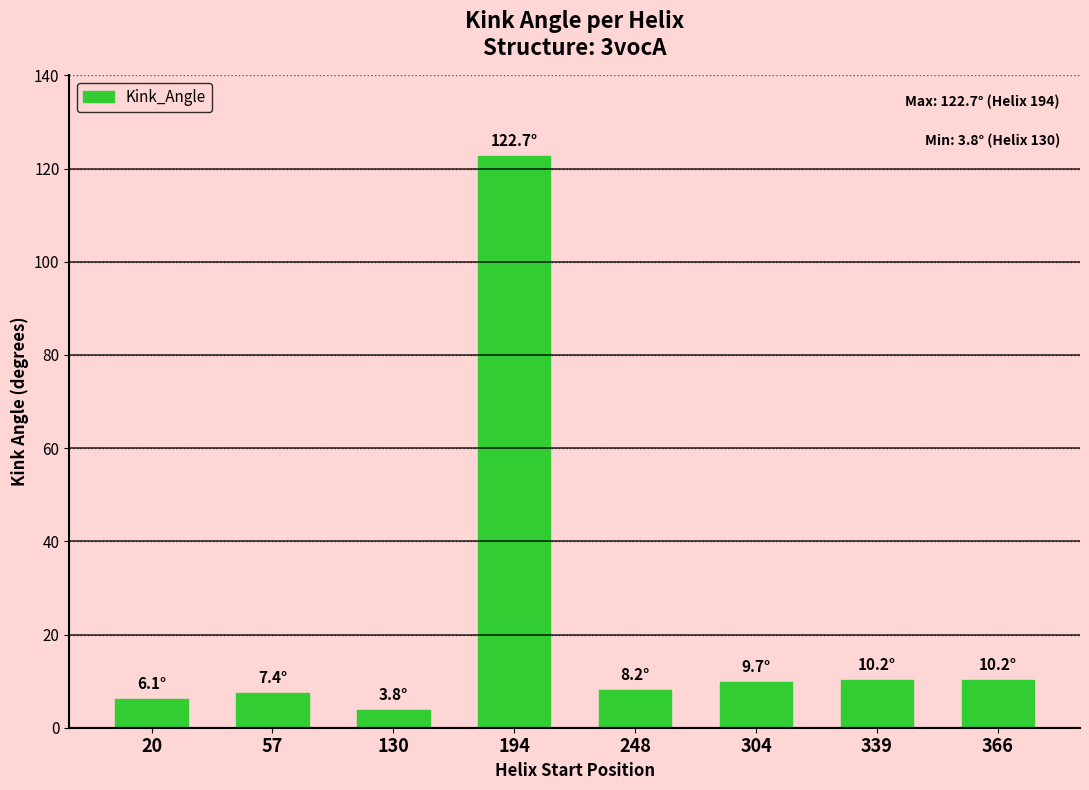

True or false: the data shows 8.2 at 248.

True